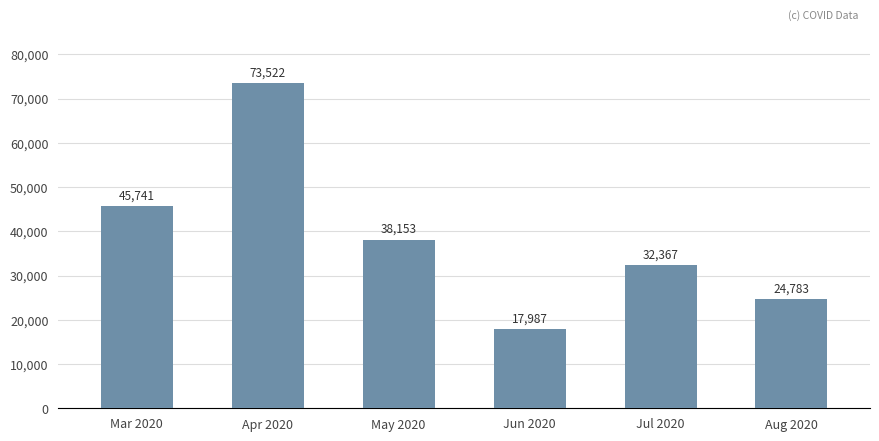

Is it true that the value at Aug 2020 is 24783?

True